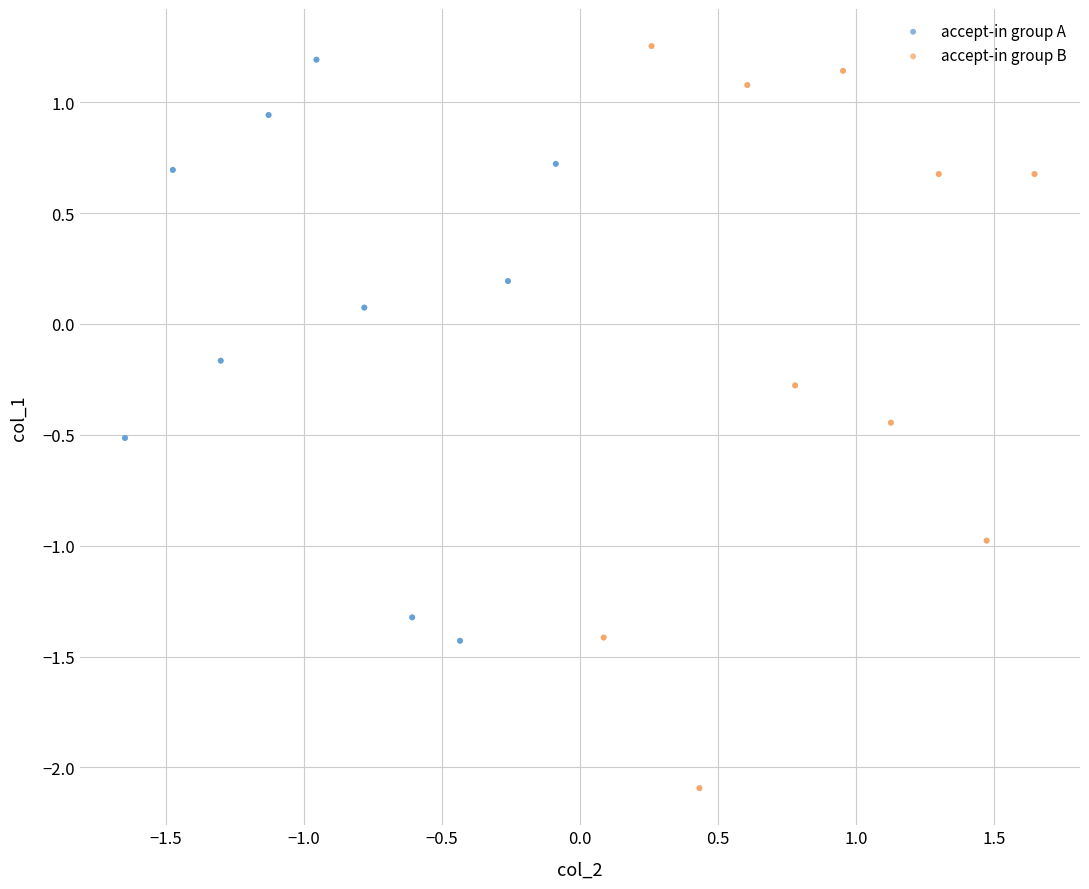

Which series reaches the minimum Y coordinate?

accept-in group B